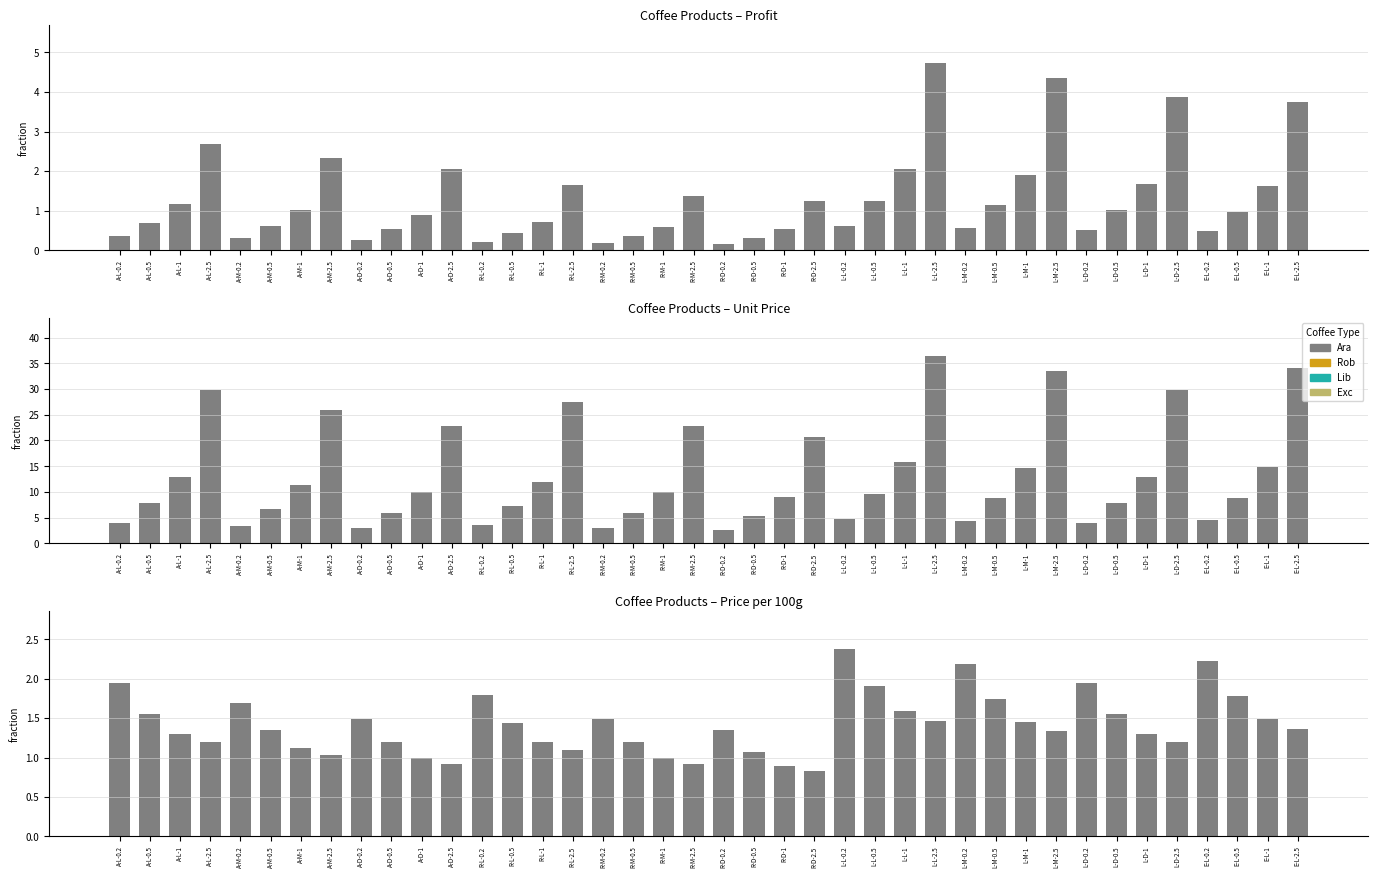

What is the label of the 8th bar from the left?

A-M-2.5